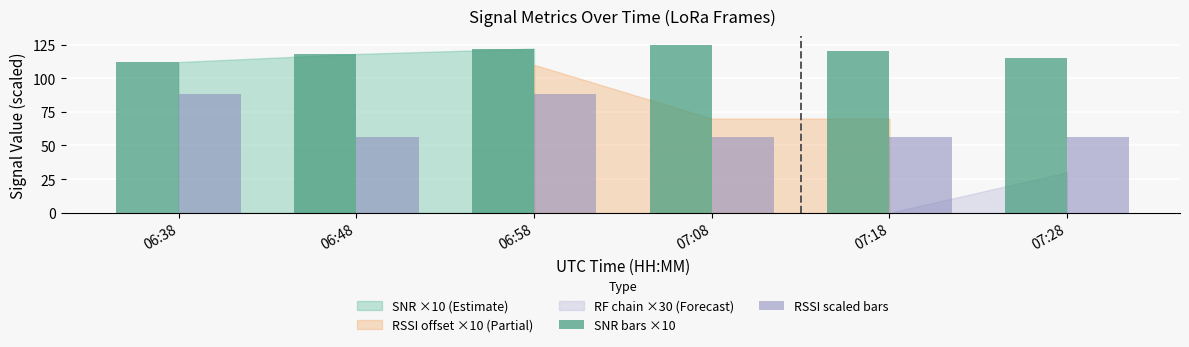

How many data points does each series have?

6